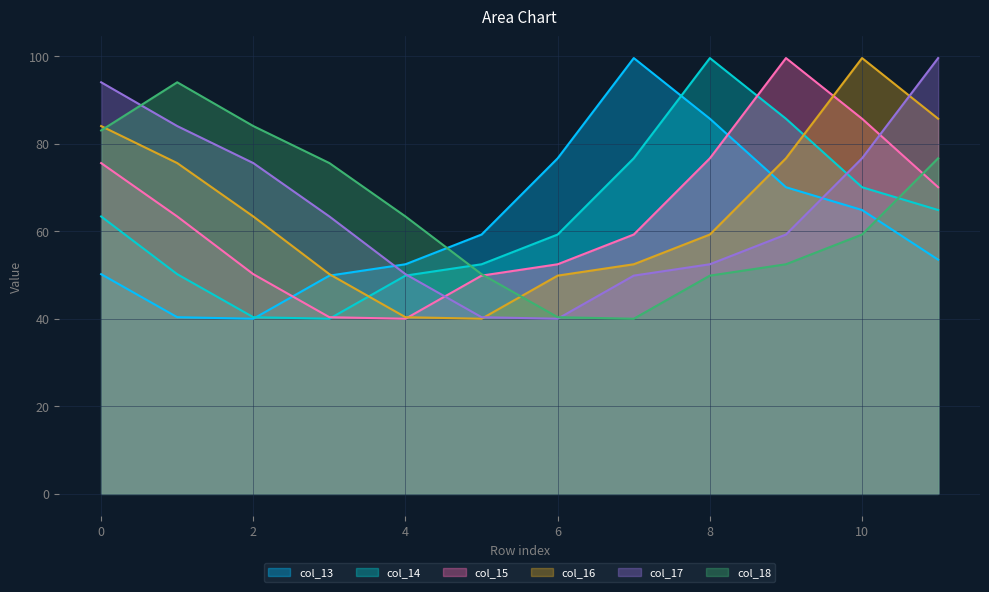

How many interior local valleys does the col_17 series have?

1